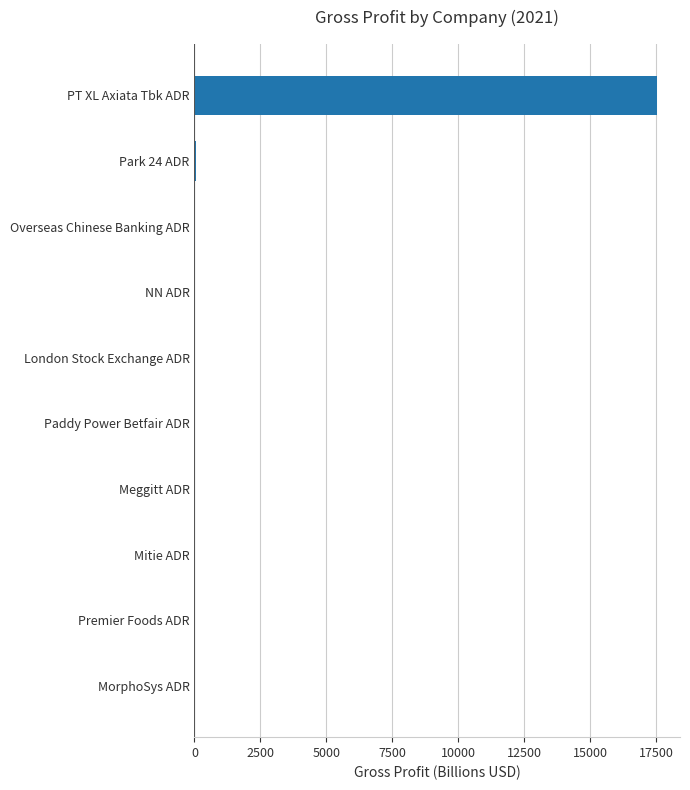

Which category has the highest value across all series?

PT XL Axiata Tbk ADR